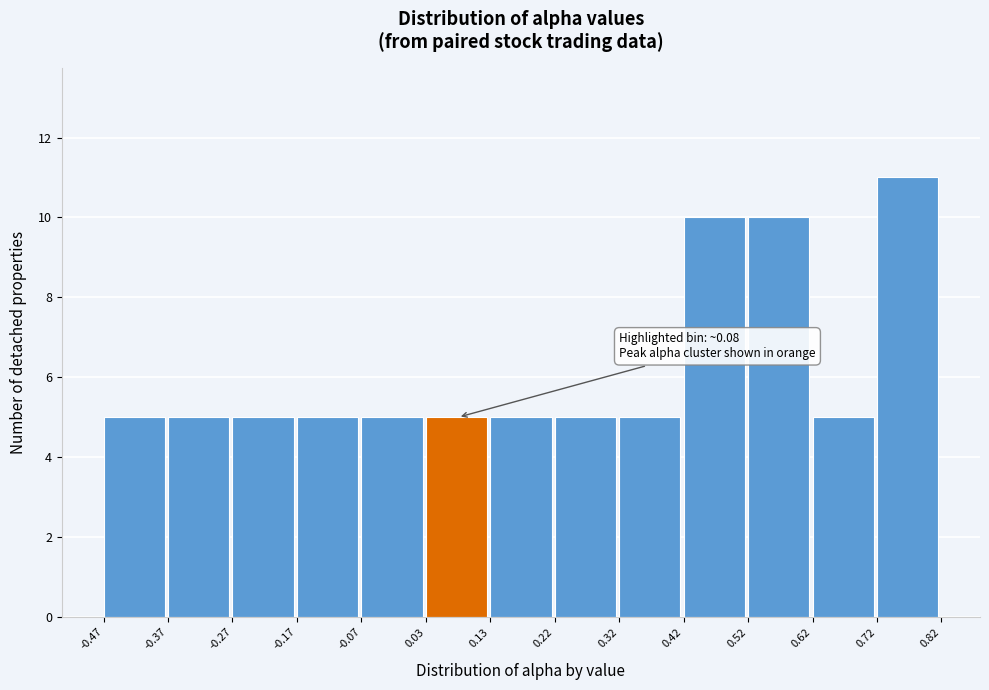

Which range on the x-axis has the tallest bar?

0.72 to 0.82